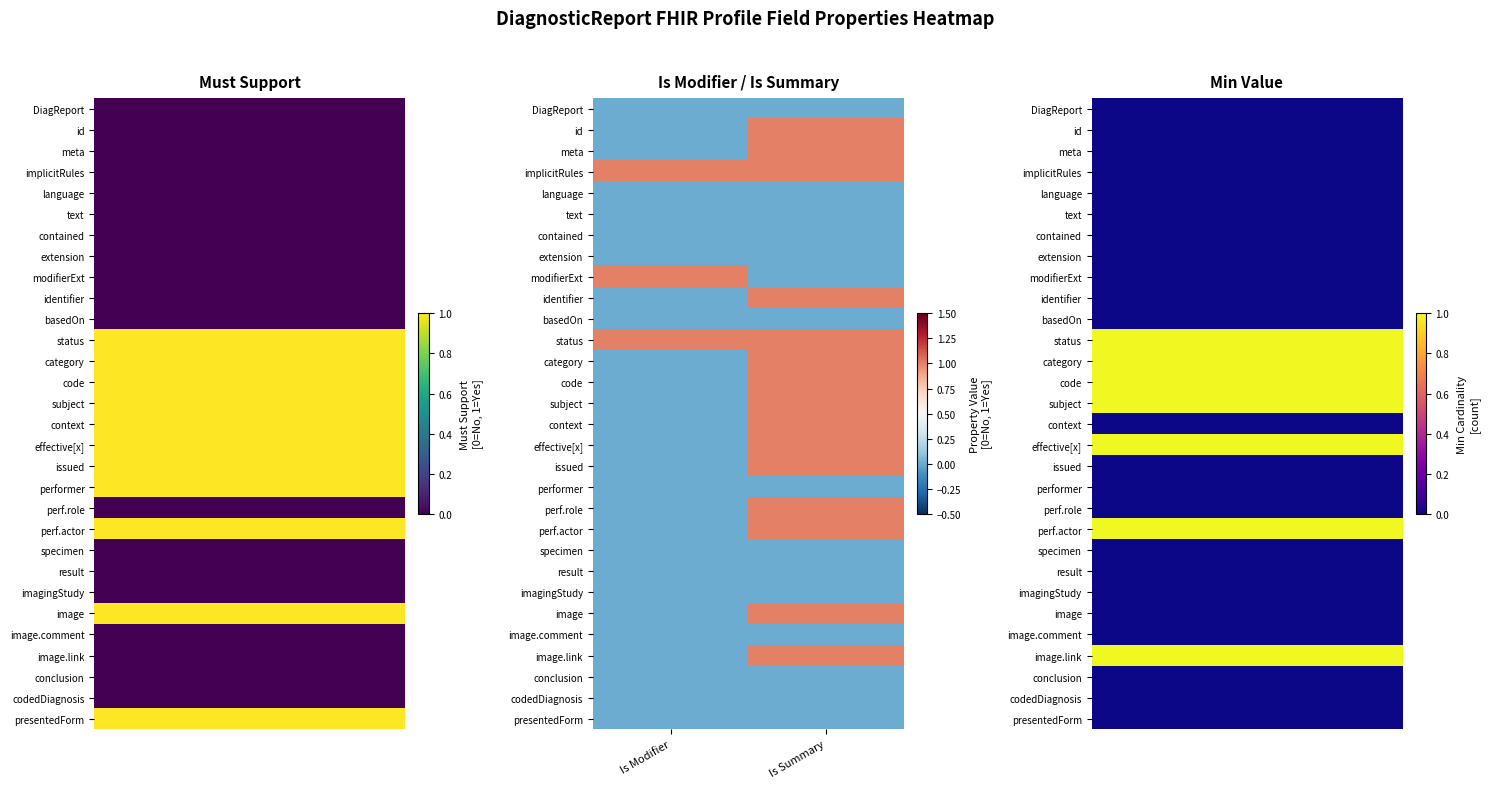

What is the total value across all series at Is Summary?

15